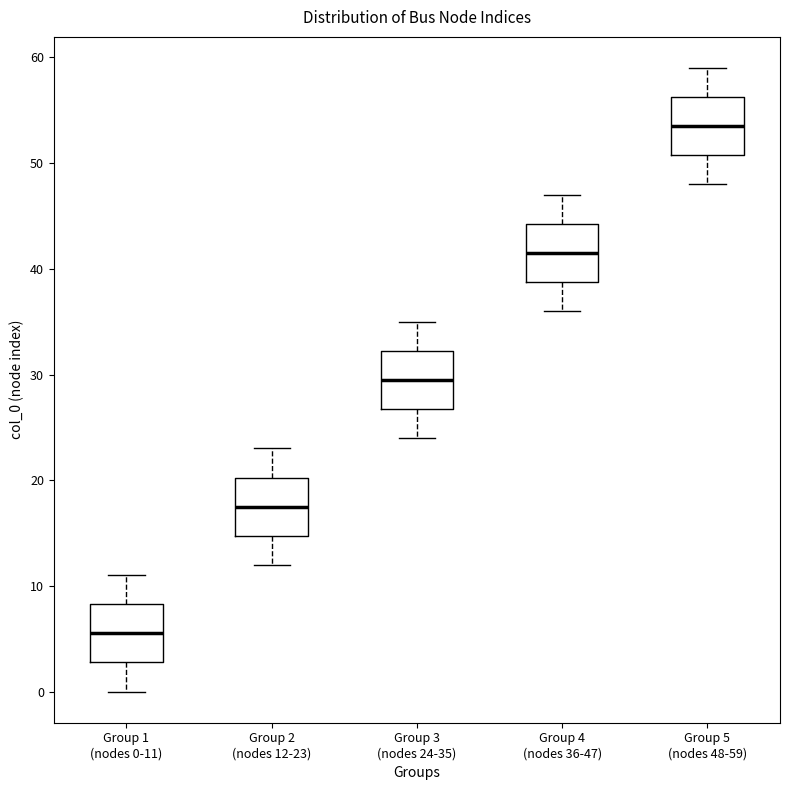

Reading left to right, transcribe this box plot: for each box, give where its median line is, the range the box spans, and where its two whiskers end, as read against the y-axis. The values are not printed on the chart, so give them approximately, as read against the axis.

Group 1 (nodes 0-11): median 6, box 3 to 8, whiskers 0 to 11
Group 2 (nodes 12-23): median 18, box 15 to 20, whiskers 12 to 23
Group 3 (nodes 24-35): median 30, box 27 to 32, whiskers 24 to 35
Group 4 (nodes 36-47): median 42, box 39 to 44, whiskers 36 to 47
Group 5 (nodes 48-59): median 54, box 51 to 56, whiskers 48 to 59